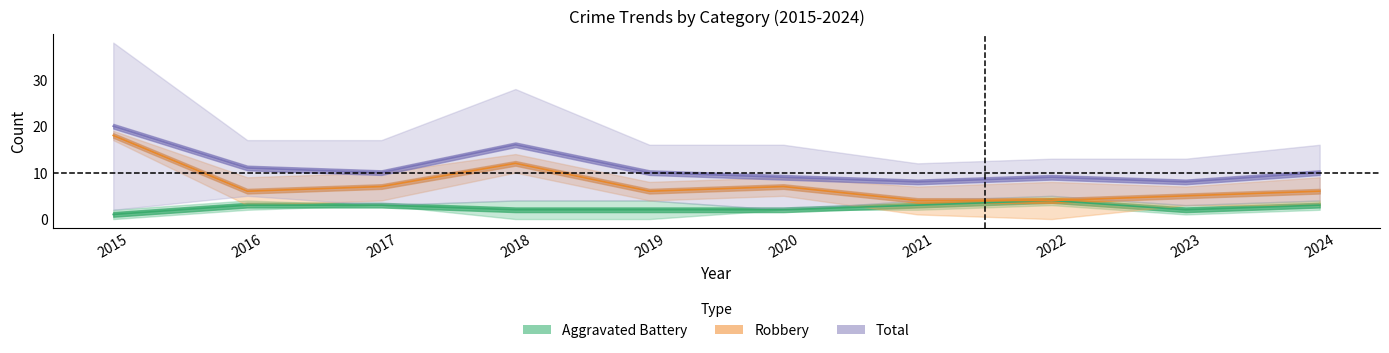

True or false: Robbery and Total cross at least once.

False